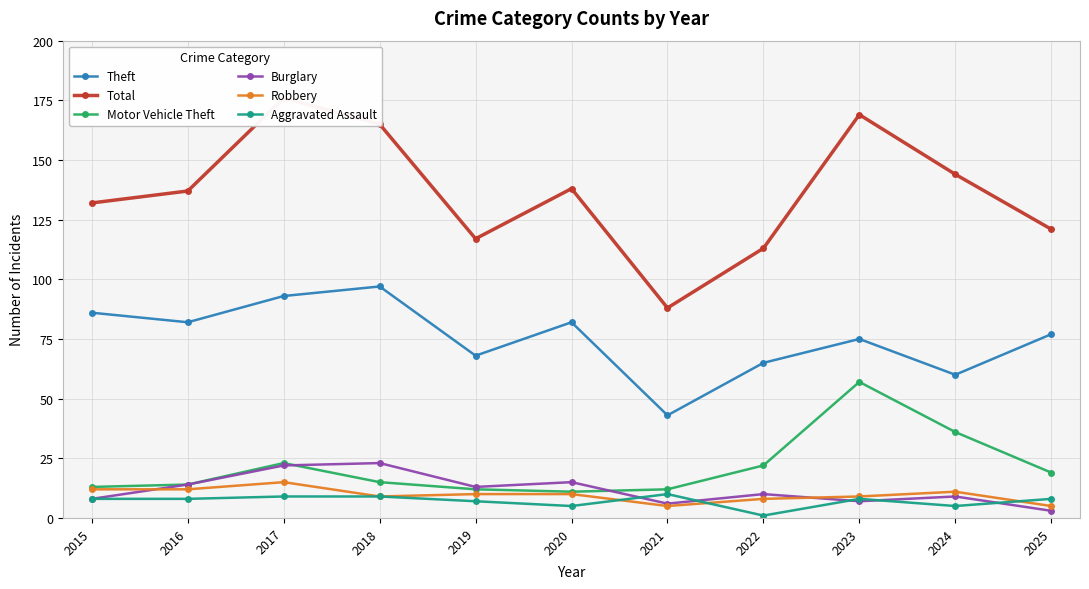

Rank the series by their maximum value, from highest to lowest.

Total, Theft, Motor Vehicle Theft, Burglary, Robbery, Aggravated Assault